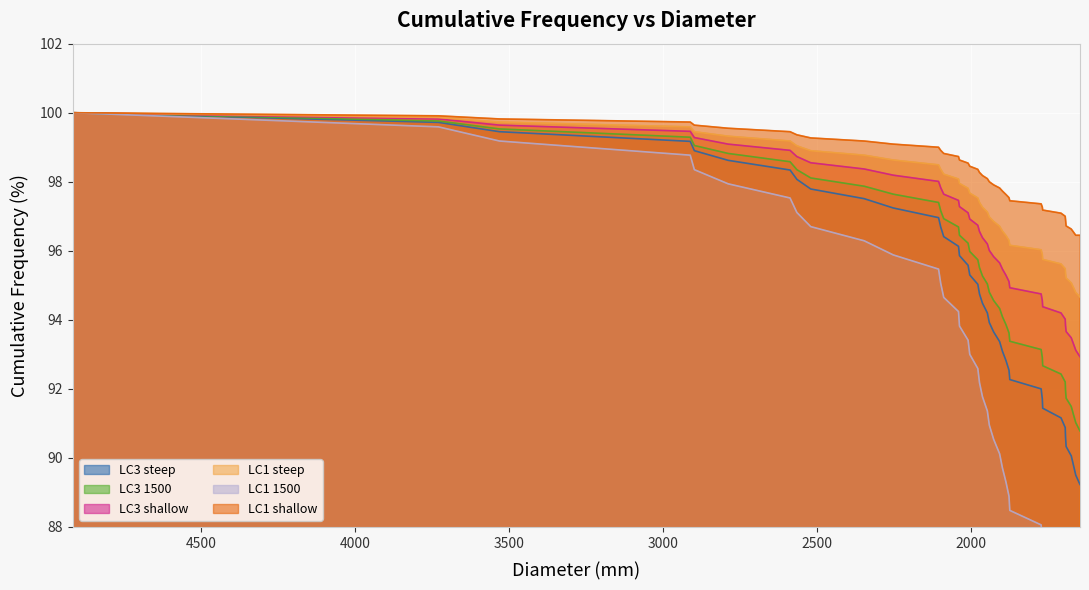

True or false: LC1 1500 and LC3 shallow cross at least once.

False